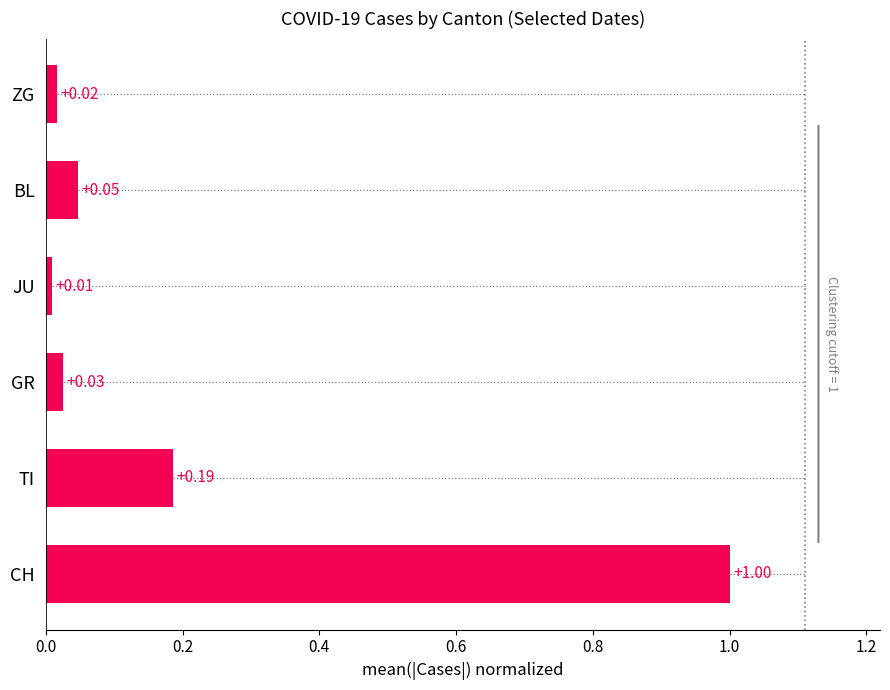

Count the number of categories in the chart.

6